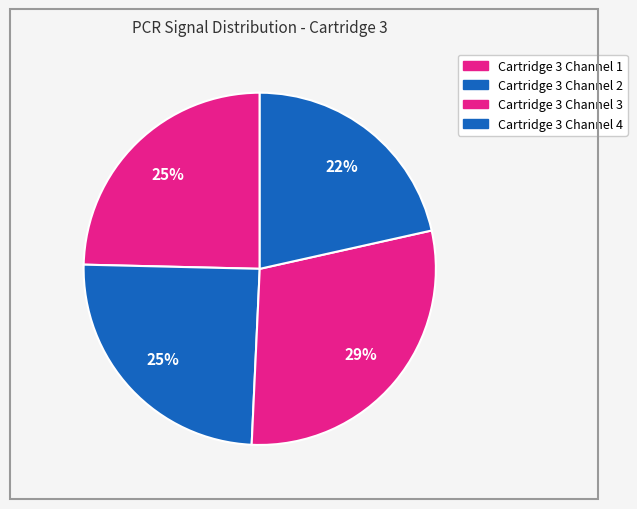

How many segments does this pie chart have?

4